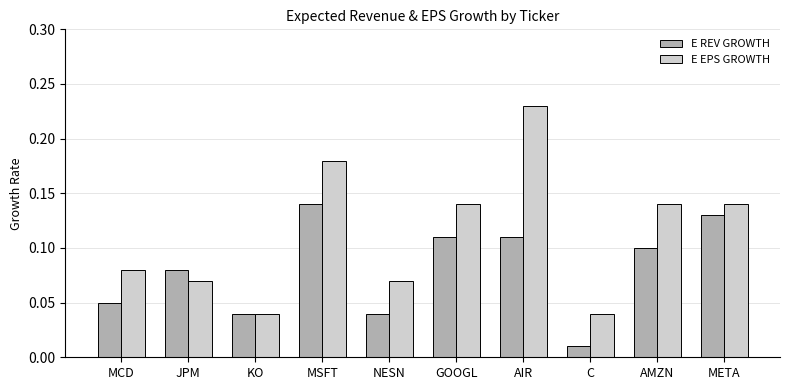

The E REV GROWTH series shows 0.0 at AMZN. True or false?

False